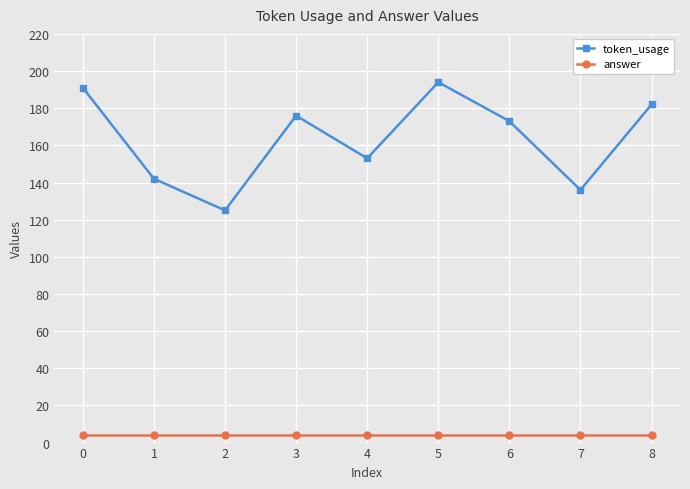

List the labels in order of token_usage value, smallest first.

2, 7, 1, 4, 6, 3, 8, 0, 5